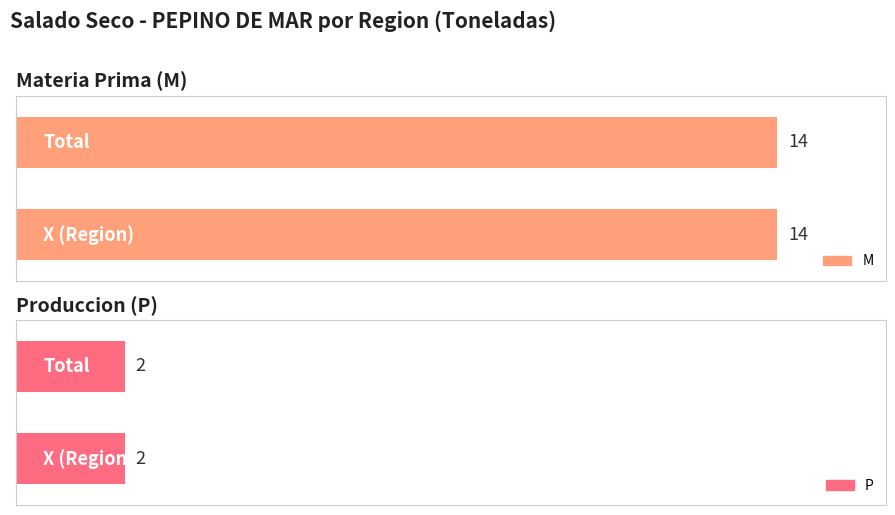

What is the maximum value for P?

2